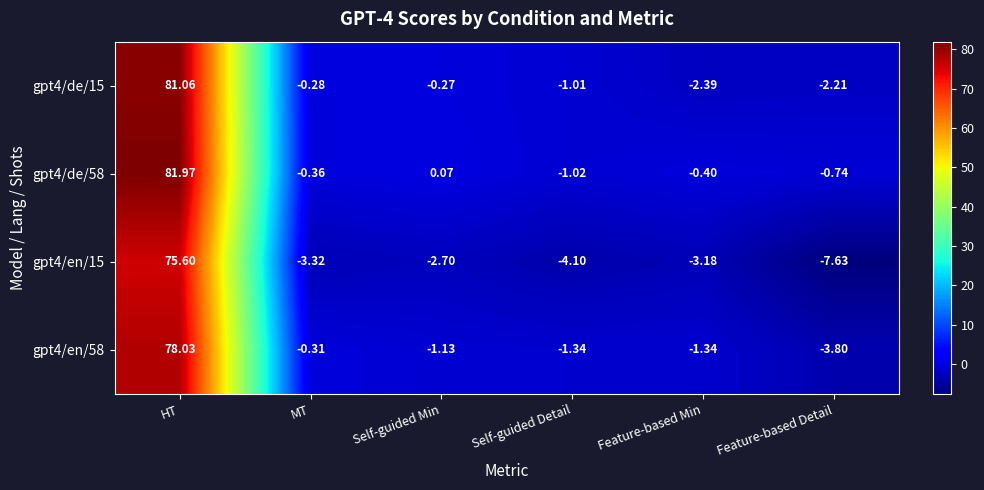

At how many categories does at least one series exceed 43?

1